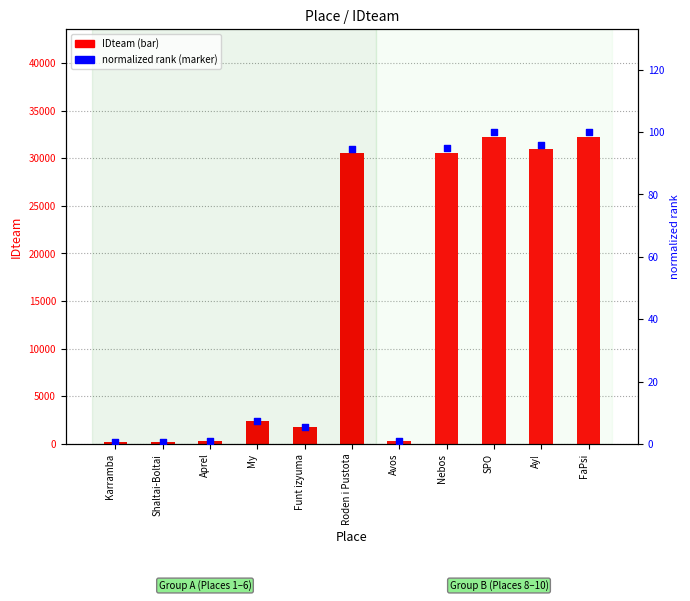

Which series has the largest total across all categories?

IDteam